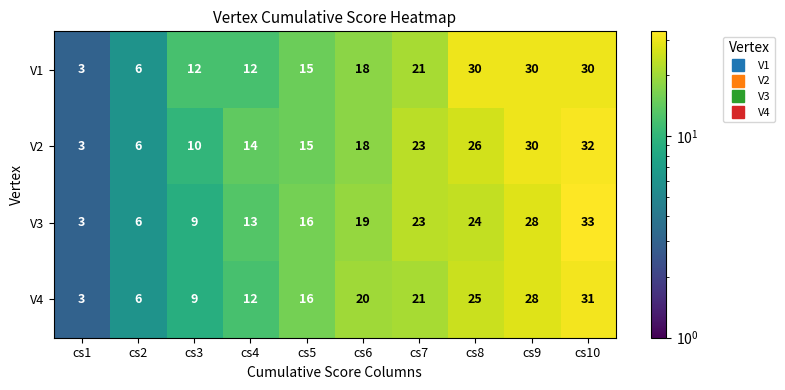

What is the difference between the maximum and minimum values in the V3 series?

30